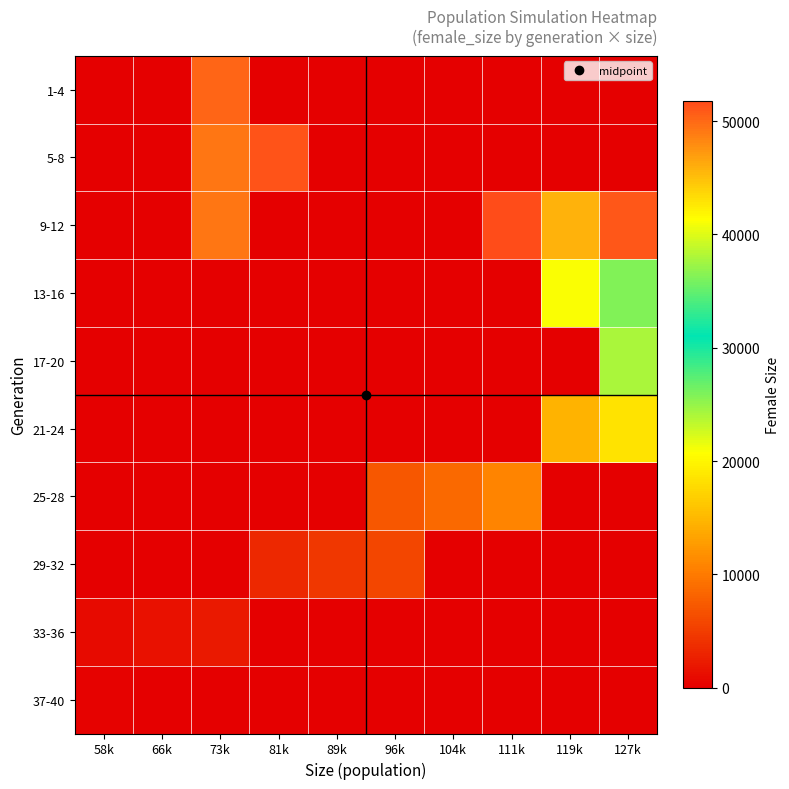

Reading left to right, what are all the values shown in this chart?

1-4: 58k=0.0	66k=0.0	73k=50156.2	81k=0.0	89k=0.0	96k=0.0	104k=0.0	111k=0.0	119k=0.0	127k=0.0
5-8: 58k=0.0	66k=0.0	73k=49129.8	81k=51306.0	89k=0.0	96k=0.0	104k=0.0	111k=0.0	119k=0.0	127k=0.0
9-12: 58k=0.0	66k=0.0	73k=49143.0	81k=0.0	89k=0.0	96k=0.0	104k=0.0	111k=51736.0	119k=45796.0	127k=51115.0
13-16: 58k=0.0	66k=0.0	73k=0.0	81k=0.0	89k=0.0	96k=0.0	104k=0.0	111k=0.0	119k=41046.0	127k=36308.0
17-20: 58k=0.0	66k=0.0	73k=0.0	81k=0.0	89k=0.0	96k=0.0	104k=0.0	111k=0.0	119k=0.0	127k=24173.8
21-24: 58k=0.0	66k=0.0	73k=0.0	81k=0.0	89k=0.0	96k=0.0	104k=0.0	111k=0.0	119k=14612.0	127k=18401.0
25-28: 58k=0.0	66k=0.0	73k=0.0	81k=0.0	89k=0.0	96k=7155.0	104k=8546.0	111k=10864.0	119k=0.0	127k=0.0
29-32: 58k=0.0	66k=0.0	73k=0.0	81k=3243.5	89k=4641.0	96k=5784.0	104k=0.0	111k=0.0	119k=0.0	127k=0.0
33-36: 58k=878.0	66k=1430.5	73k=2183.0	81k=0.0	89k=0.0	96k=0.0	104k=0.0	111k=0.0	119k=0.0	127k=0.0
37-40: 58k=394.2	66k=0.0	73k=0.0	81k=0.0	89k=0.0	96k=0.0	104k=0.0	111k=0.0	119k=0.0	127k=0.0